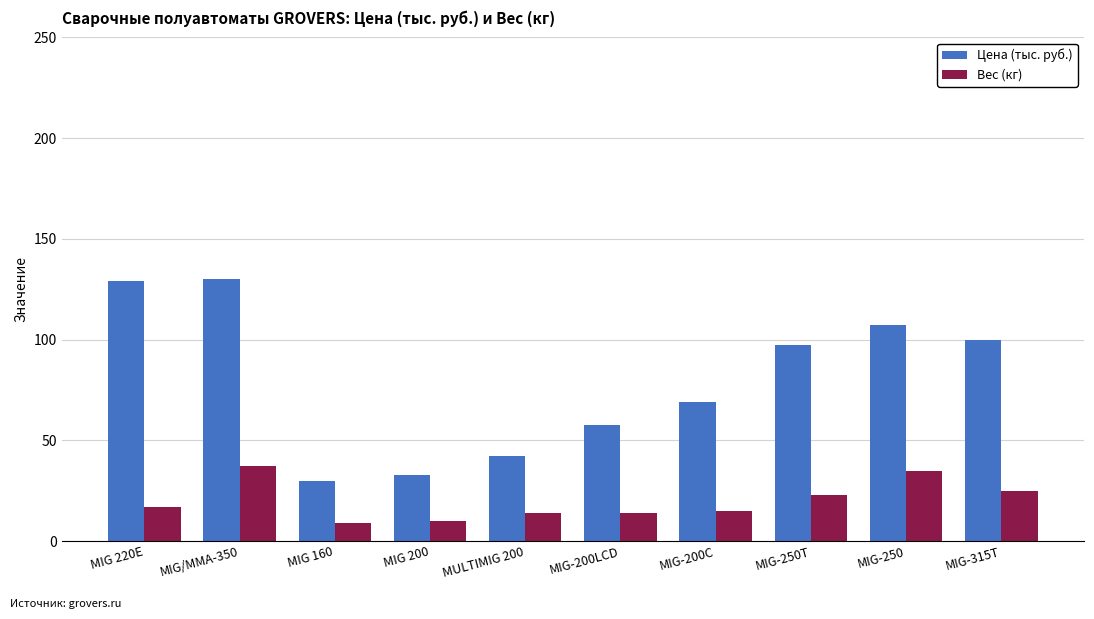

Count the number of categories in the chart.

10